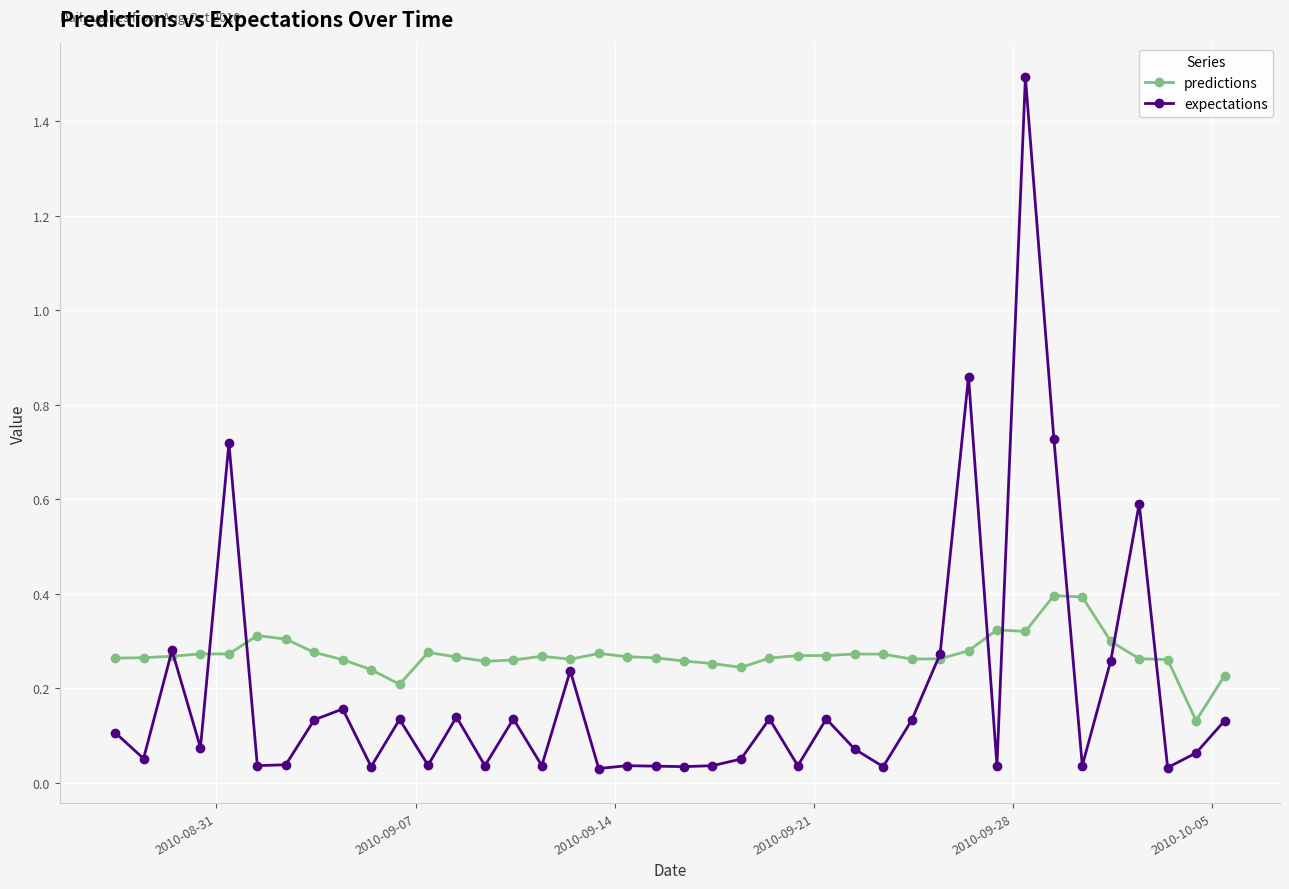

True or false: predictions has more than 1 interior local peaks.

True